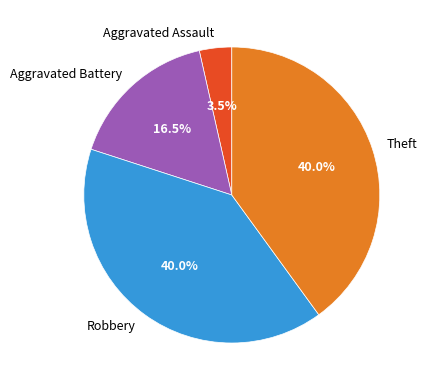

Does Theft account for over 50% of the chart?

No